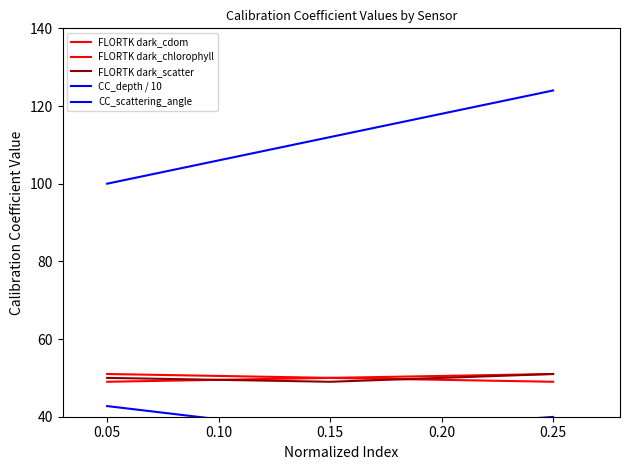

Count the CC_depth / 10 values in the range 35 to 42.

2